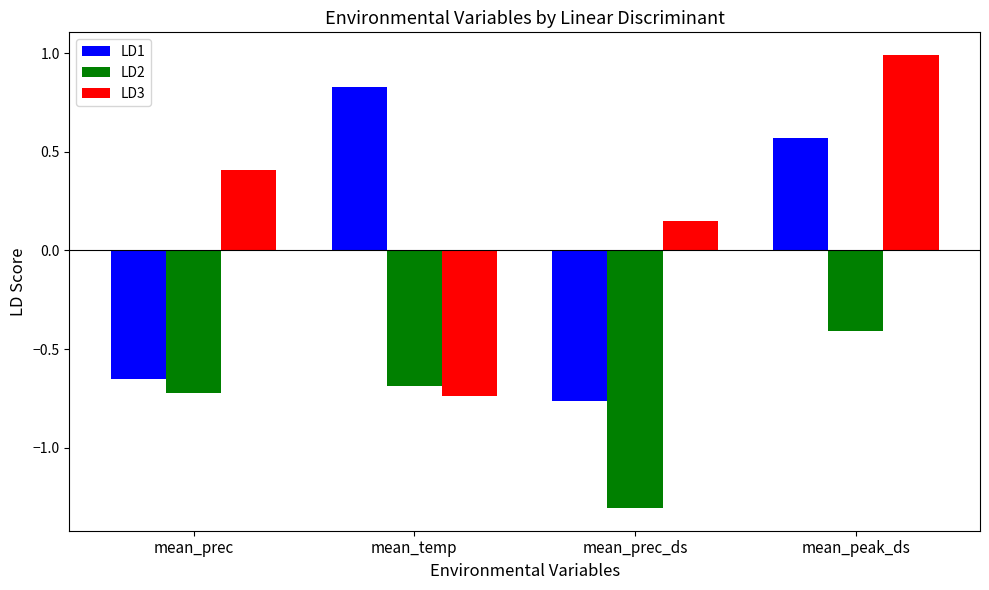

What is the difference between the maximum and minimum values in the LD1 series?

1.6